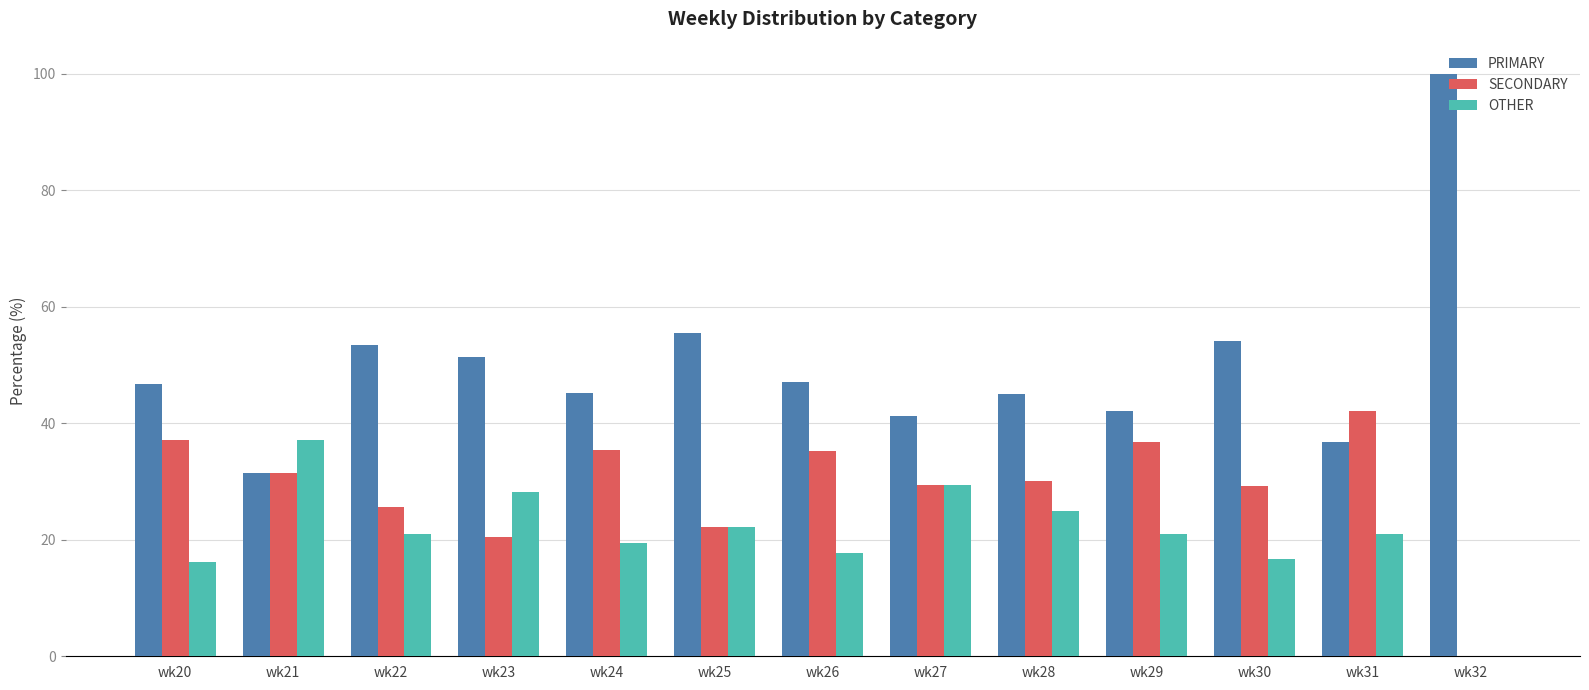

Where is OTHER nearest to the value 18?

wk26